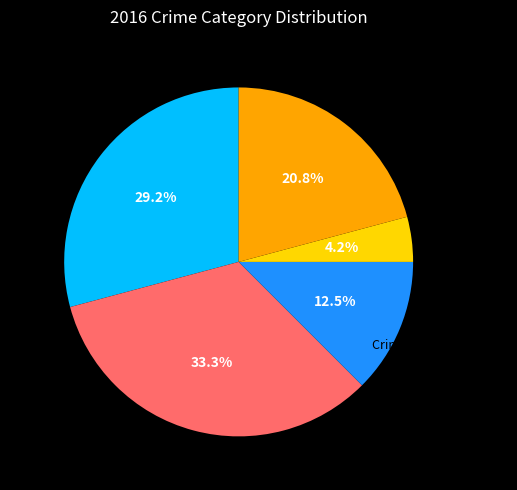

The Homicide slice represents 4% of the pie. True or false?

True